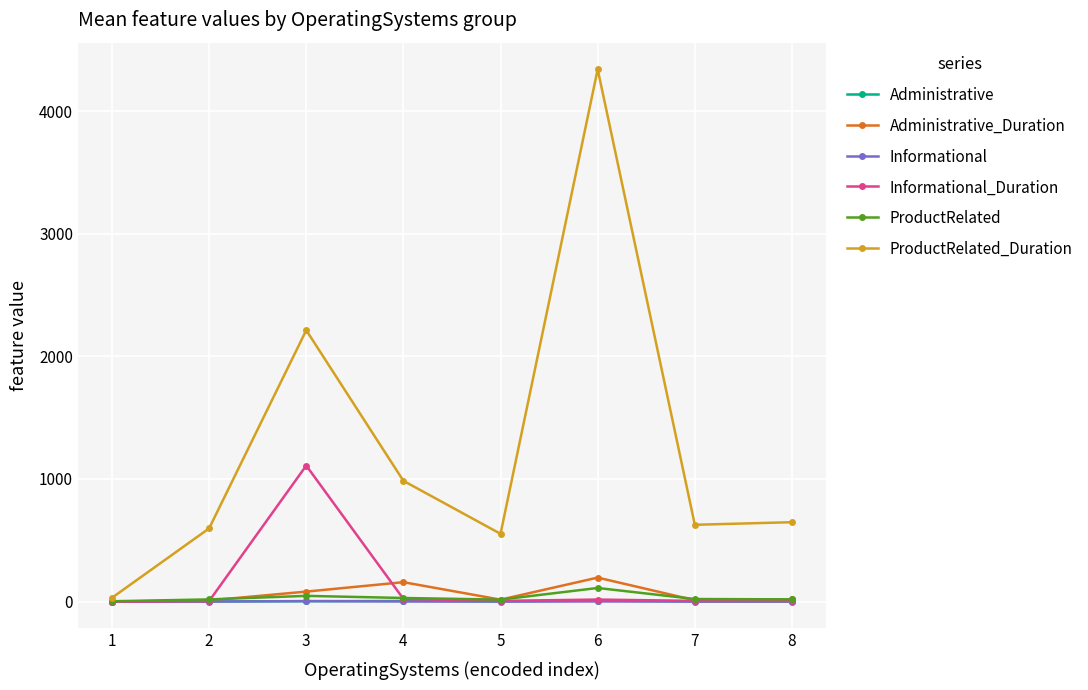

How many data points in ProductRelated are above 20?

4